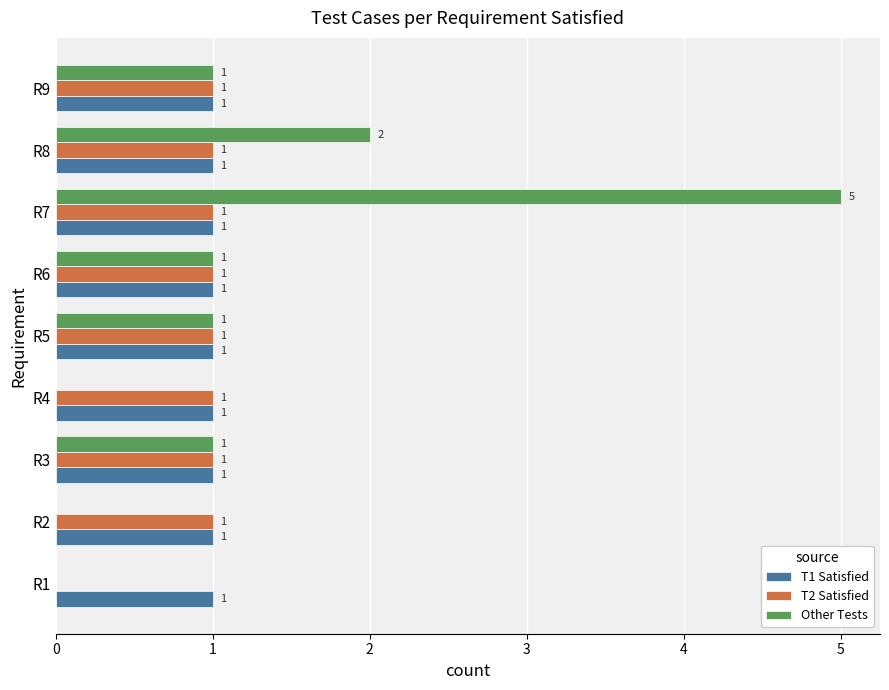

How many Other Tests values are between 0 and 1?

7